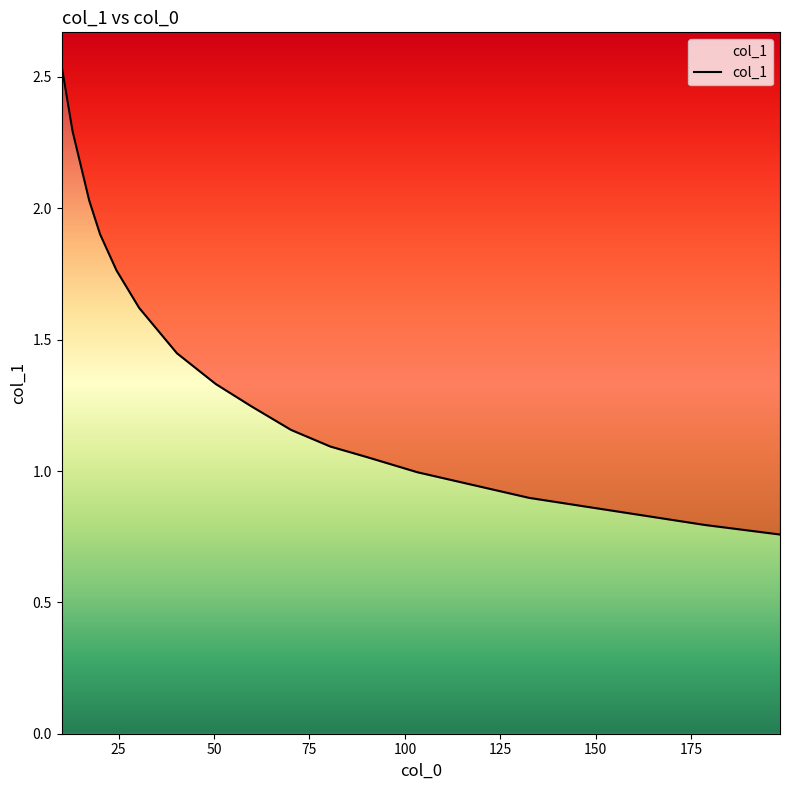

What is the greatest value displayed?

2.5